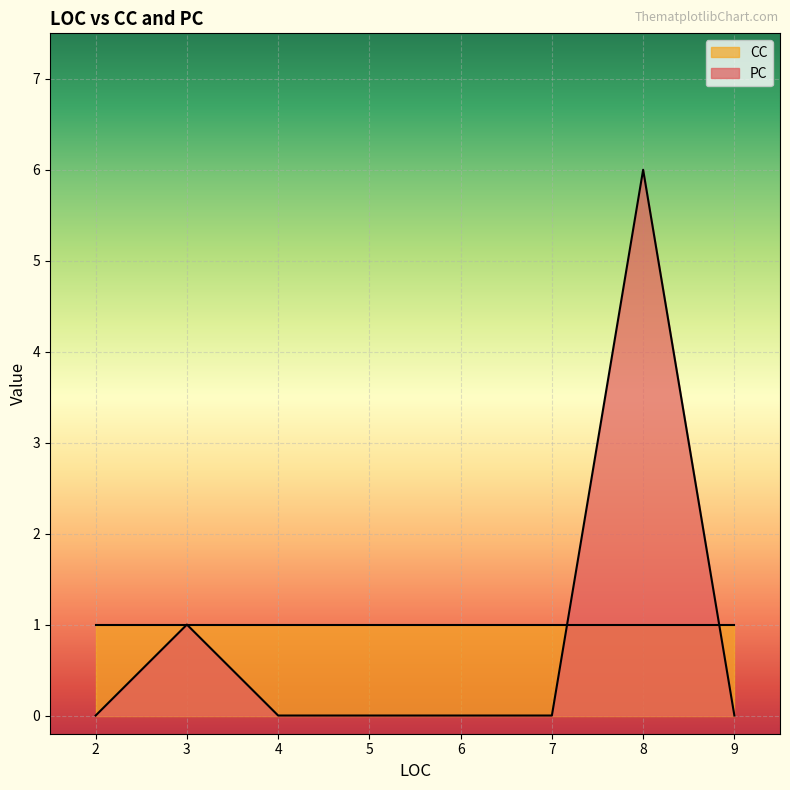

At which category does the chart reach its peak across all series?

8